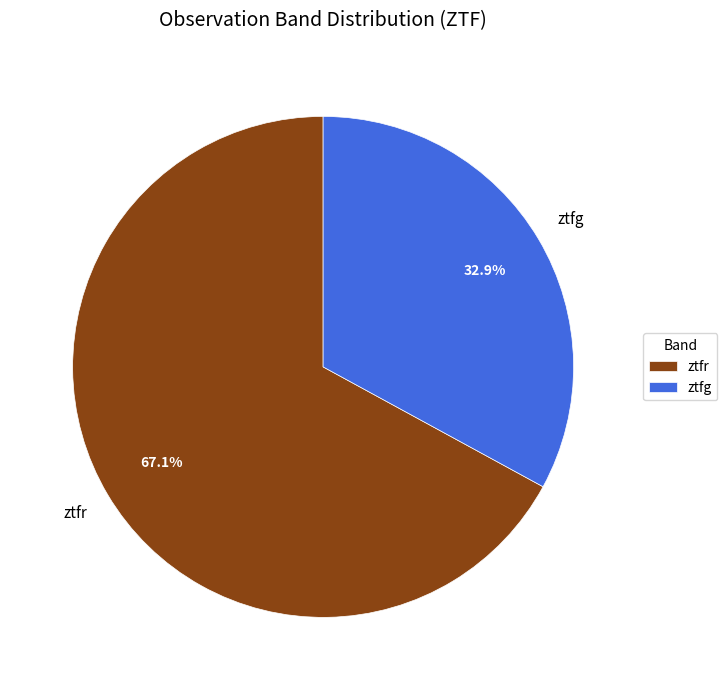

To the nearest percent, what is the difference between the ztfr and ztfg slice percentages?

34%